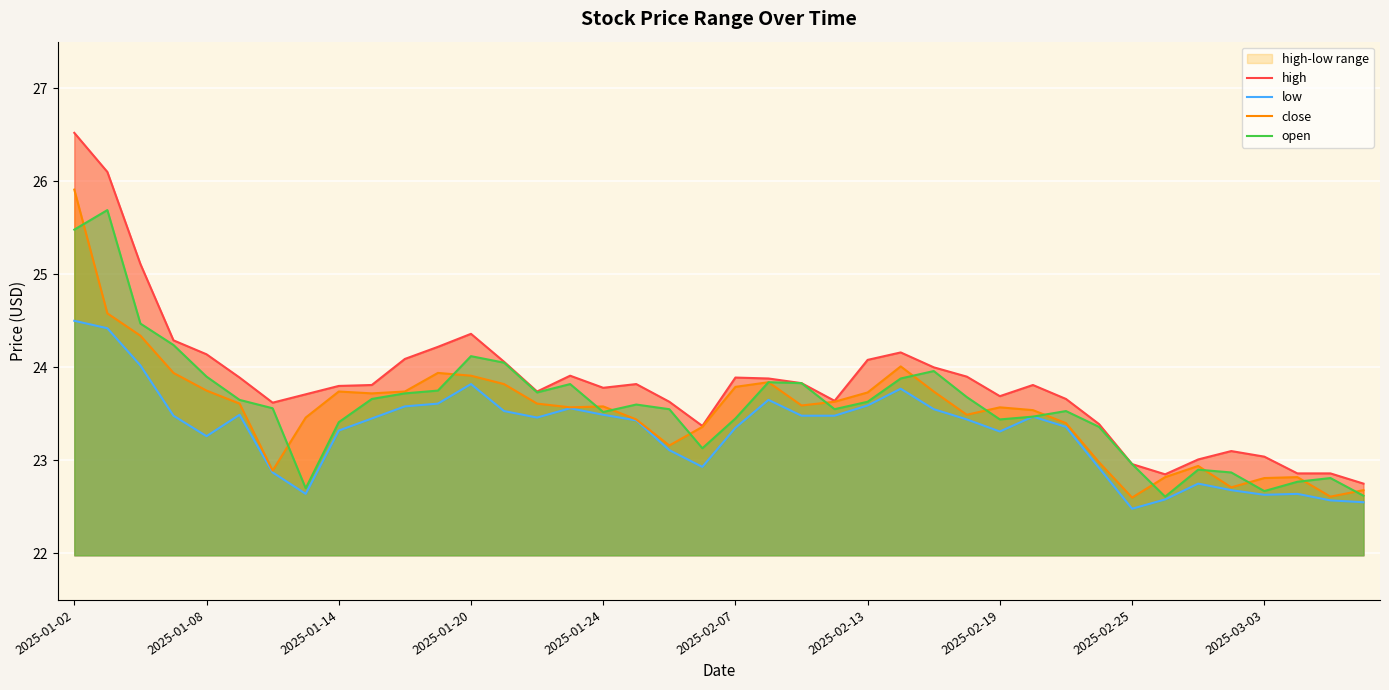

How many values in the low series exceed 23?

28